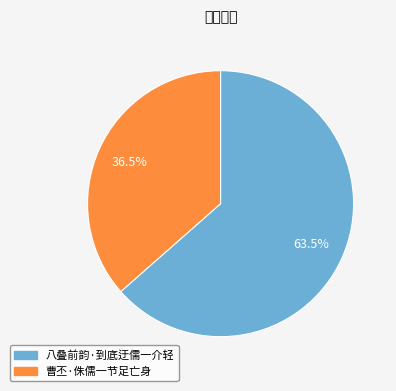

Between 曹丕·侏儒一节足亡身 and 八叠前韵·到底迂儒一介轻, which is larger?

八叠前韵·到底迂儒一介轻